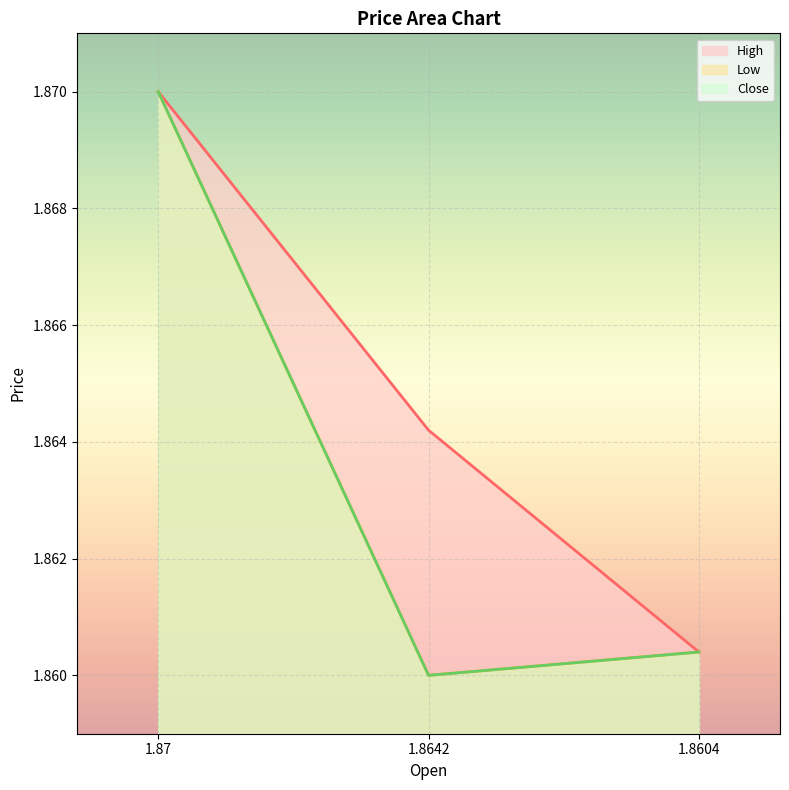

What is the total value across all series at 1.87?

5.6